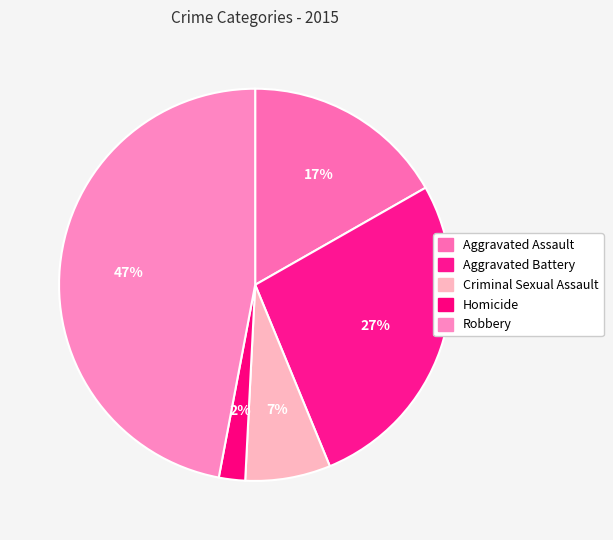

To the nearest percent, what is the combined percentage of Homicide and Aggravated Assault?

19%